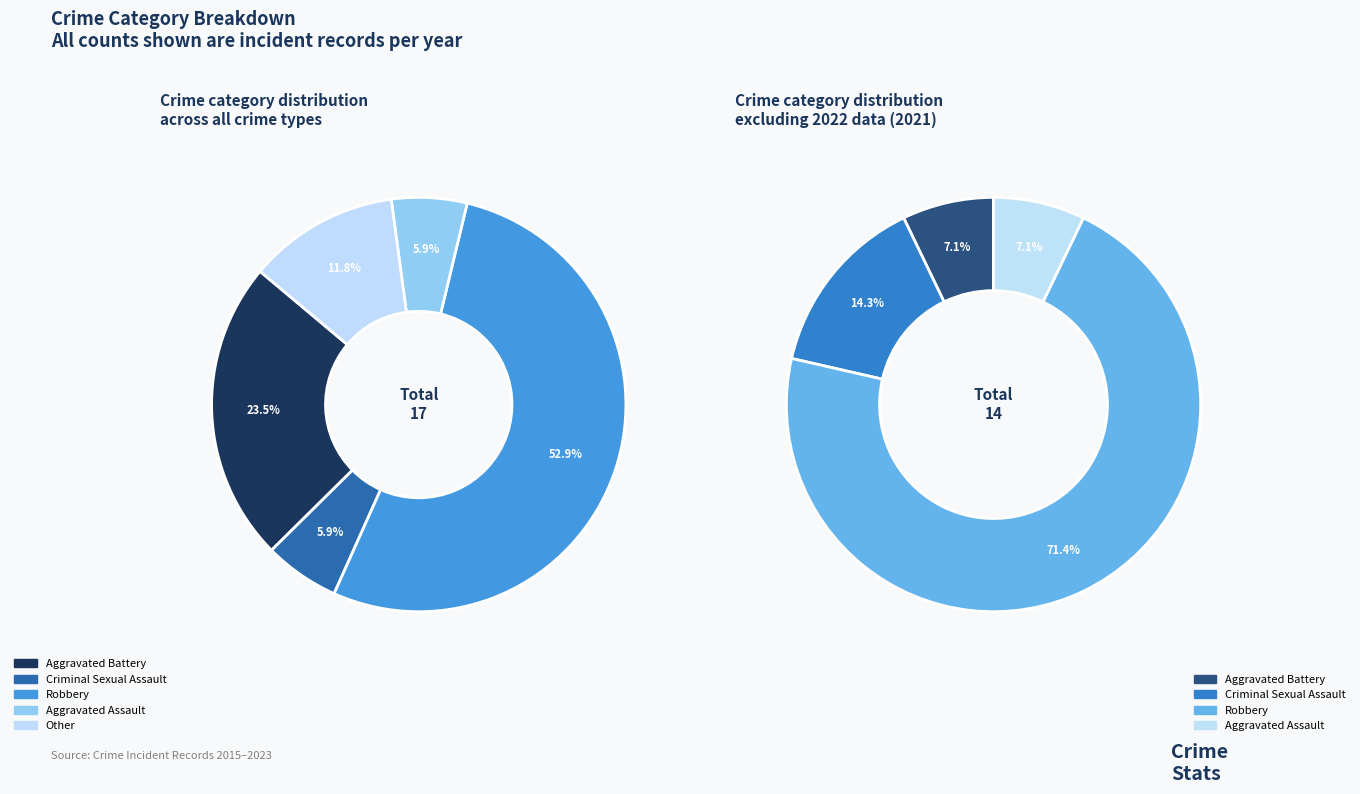

To the nearest percent, what is the combined percentage of Aggravated Battery and Other?

35%